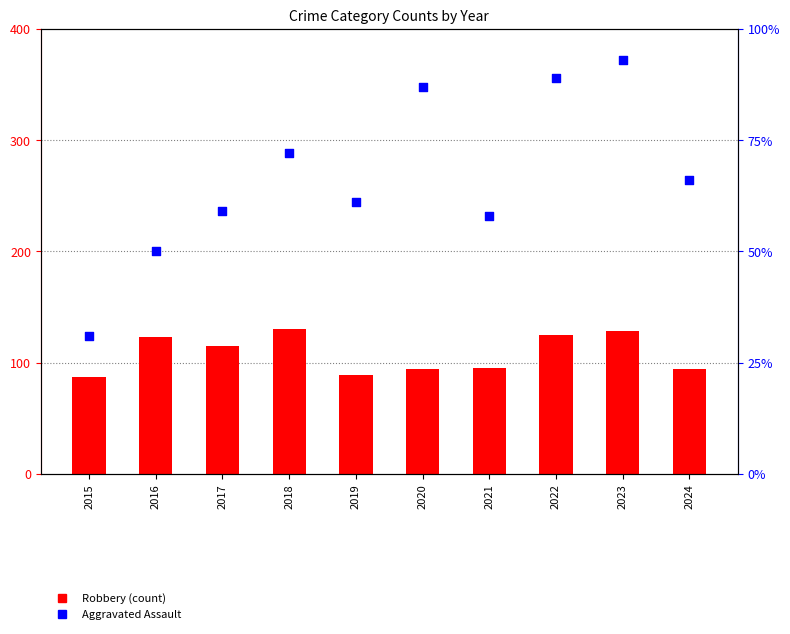

Which series has the widest spread of Y values?

Aggravated Assault